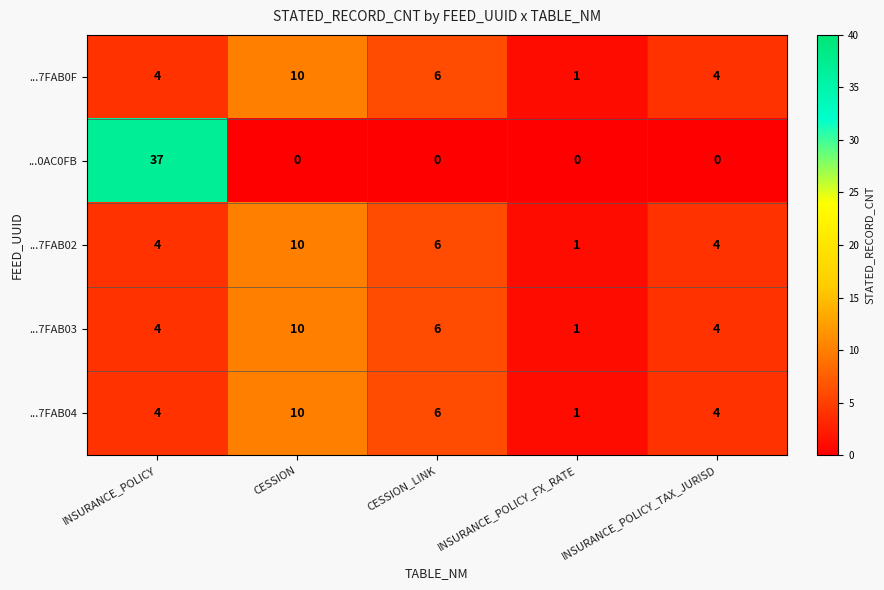

How many series are shown in this chart?

5